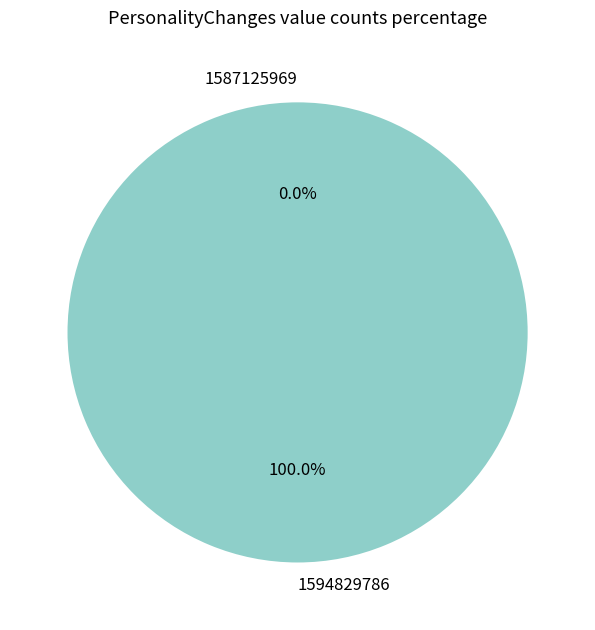

What is the smallest slice in the pie chart?

1587125969